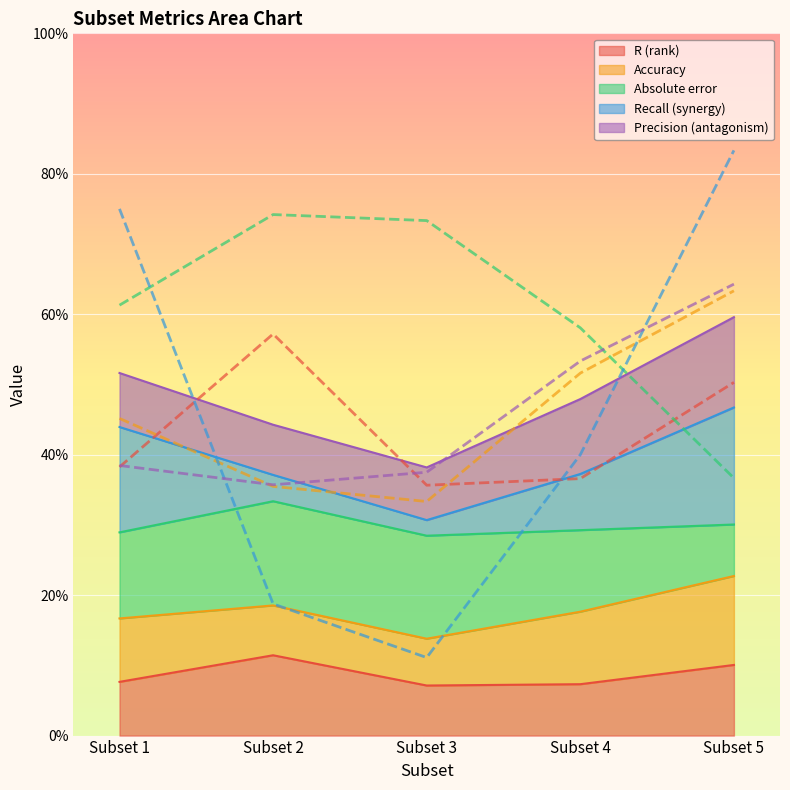

Does the chart display data point markers on the line(s)?

No